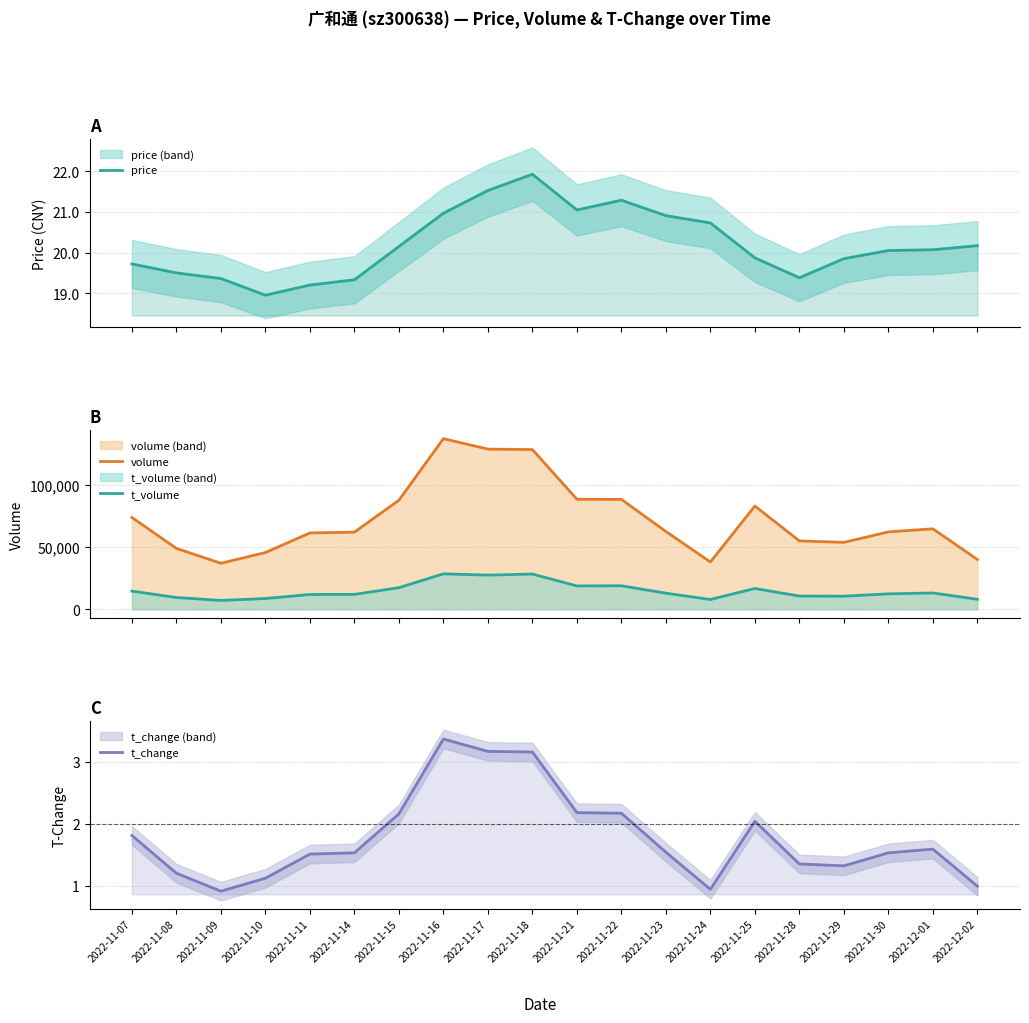

True or false: t_volume has a value of 11951.0 at 2022-11-11.

True